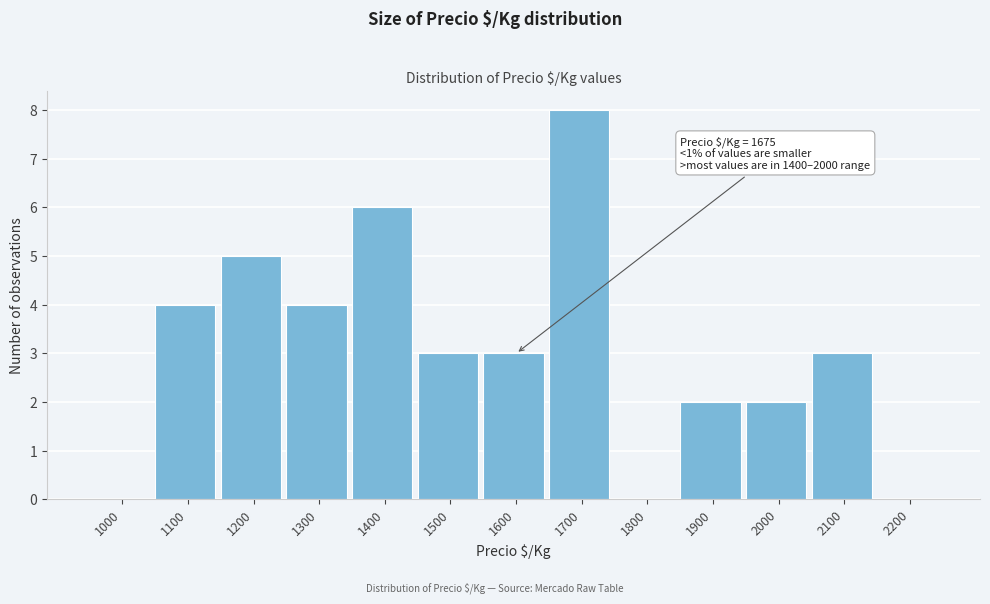

Reading left to right, list all the values displayed in this chart.

1000=0	1100=4	1200=5	1300=4	1400=6	1500=3	1600=3	1700=8	1800=0	1900=2	2000=2	2100=3	2200=0